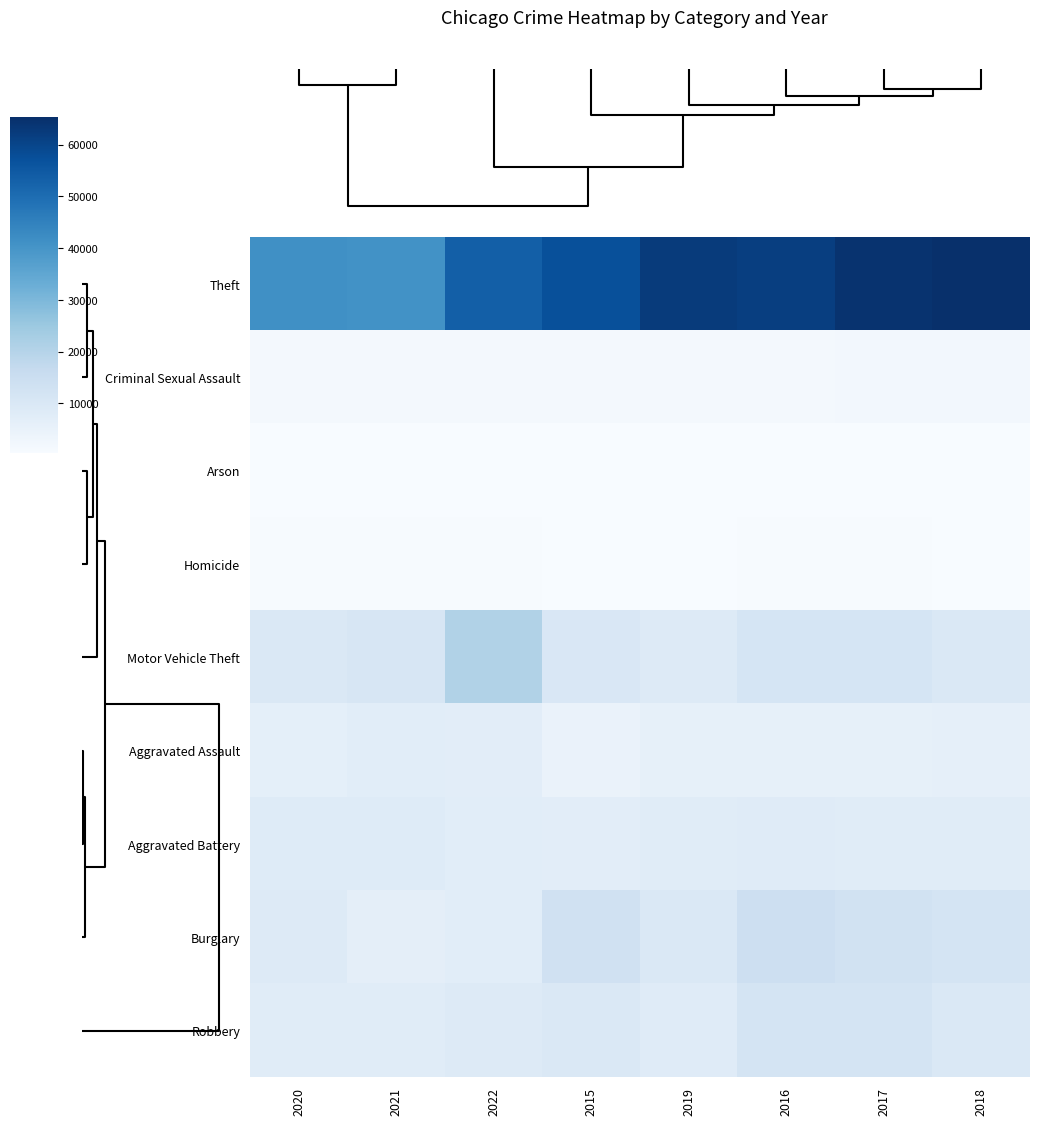

Count the number of categories in the chart.

8